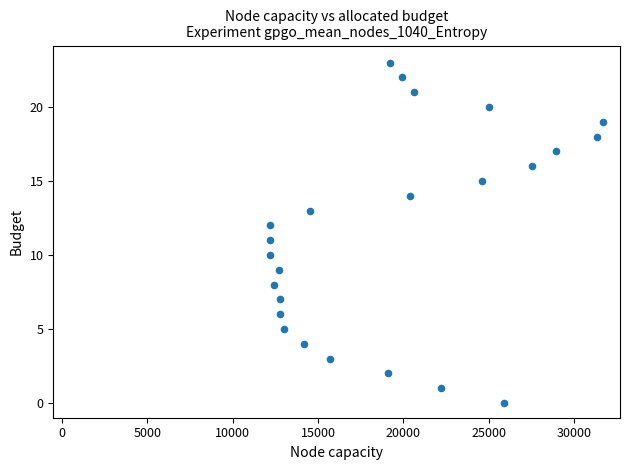

What is the range of Y values (max minus min)?

23